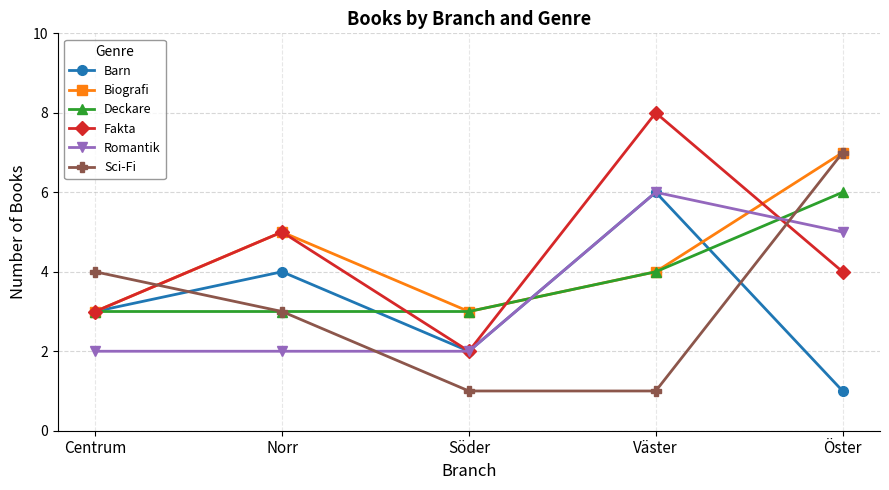

At which category does the chart reach its peak across all series?

Väster